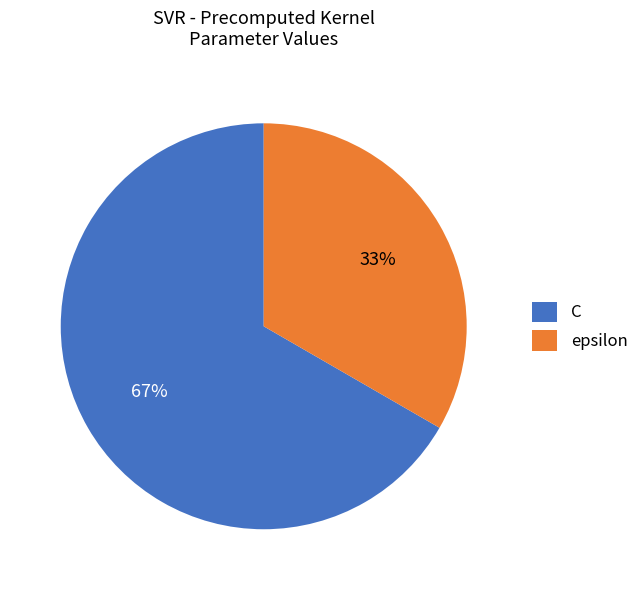

Which slice represents more than half of the pie?

C